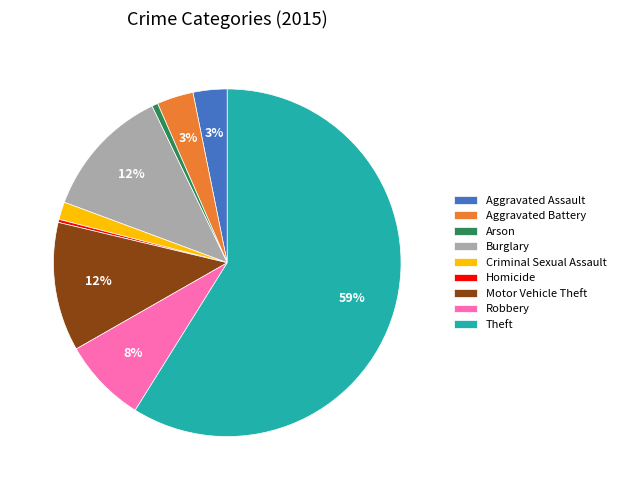

What percentage is the Theft slice, to the nearest percent?

59%